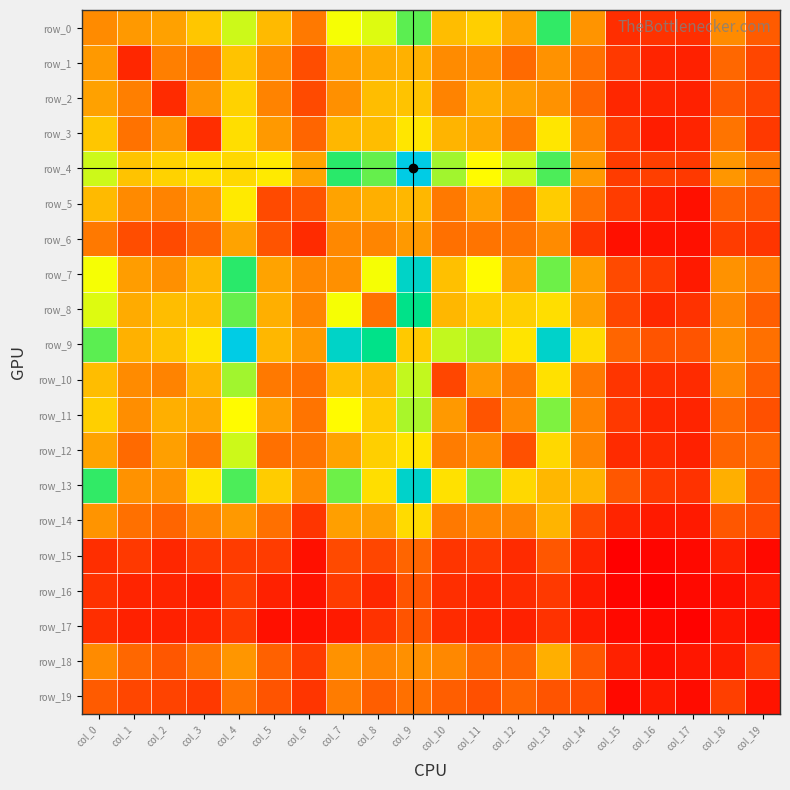

Reading left to right, list all the values displayed in this chart.

row_0: col_0=48	col_1=54	col_2=58	col_3=71	col_4=96	col_5=67	col_6=39	col_7=91	col_8=94	col_9=109	col_10=68	col_11=74	col_12=59	col_13=114	col_14=52	col_15=14	col_16=15	col_17=14	col_18=48	col_19=27
row_1: col_0=54	col_1=12	col_2=42	col_3=36	col_4=70	col_5=47	col_6=23	col_7=56	col_8=62	col_9=64	col_10=48	col_11=49	col_12=32	col_13=51	col_14=35	col_15=17	col_16=11	col_17=10	col_18=31	col_19=21
row_2: col_0=58	col_1=42	col_2=13	col_3=52	col_4=75	col_5=44	col_6=22	col_7=50	col_8=68	col_9=70	col_10=44	col_11=63	col_12=57	col_13=51	col_14=30	col_15=12	col_16=11	col_17=10	col_18=26	col_19=20
row_3: col_0=71	col_1=36	col_2=52	col_3=14	col_4=79	col_5=54	col_6=30	col_7=66	col_8=68	col_9=82	col_10=65	col_11=61	col_12=40	col_13=82	col_14=45	col_15=17	col_16=9	col_17=11	col_18=37	col_19=17
row_4: col_0=96	col_1=70	col_2=75	col_3=79	col_4=77	col_5=83	col_6=59	col_7=115	col_8=108	col_9=150	col_10=101	col_11=89	col_12=96	col_13=111	col_14=54	col_15=18	col_16=19	col_17=17	col_18=53	col_19=37
row_5: col_0=67	col_1=47	col_2=44	col_3=54	col_4=83	col_5=22	col_6=25	col_7=59	col_8=63	col_9=66	col_10=39	col_11=58	col_12=35	col_13=73	col_14=35	col_15=18	col_16=10	col_17=5	col_18=29	col_19=25
row_6: col_0=39	col_1=23	col_2=22	col_3=30	col_4=59	col_5=25	col_6=13	col_7=46	col_8=45	col_9=54	col_10=35	col_11=37	col_12=37	col_13=48	col_14=16	col_15=5	col_16=6	col_17=5	col_18=18	col_19=16
row_7: col_0=91	col_1=56	col_2=50	col_3=66	col_4=115	col_5=59	col_6=46	col_7=50	col_8=91	col_9=141	col_10=69	col_11=89	col_12=59	col_13=107	col_14=57	col_15=22	col_16=18	col_17=8	col_18=51	col_19=41
row_8: col_0=94	col_1=62	col_2=68	col_3=68	col_4=108	col_5=63	col_6=45	col_7=91	col_8=36	col_9=123	col_10=66	col_11=73	col_12=74	col_13=79	col_14=57	col_15=21	col_16=12	col_17=15	col_18=45	col_19=28
row_9: col_0=109	col_1=64	col_2=70	col_3=82	col_4=150	col_5=66	col_6=54	col_7=141	col_8=123	col_9=72	col_10=97	col_11=100	col_12=81	col_13=142	col_14=78	col_15=30	col_16=25	col_17=25	col_18=50	col_19=35
row_10: col_0=68	col_1=48	col_2=44	col_3=65	col_4=101	col_5=39	col_6=35	col_7=69	col_8=66	col_9=97	col_10=21	col_11=54	col_12=41	col_13=80	col_14=39	col_15=16	col_16=14	col_17=13	col_18=46	col_19=28
row_11: col_0=74	col_1=49	col_2=63	col_3=61	col_4=89	col_5=58	col_6=37	col_7=89	col_8=73	col_9=100	col_10=54	col_11=25	col_12=47	col_13=105	col_14=45	col_15=17	col_16=12	col_17=11	col_18=32	col_19=24
row_12: col_0=59	col_1=32	col_2=57	col_3=40	col_4=96	col_5=35	col_6=37	col_7=59	col_8=74	col_9=81	col_10=41	col_11=47	col_12=24	col_13=77	col_14=45	col_15=13	col_16=13	col_17=10	col_18=30	col_19=30
row_13: col_0=114	col_1=51	col_2=51	col_3=82	col_4=111	col_5=73	col_6=48	col_7=107	col_8=79	col_9=142	col_10=80	col_11=105	col_12=77	col_13=66	col_14=65	col_15=26	col_16=17	col_17=15	col_18=63	col_19=25
row_14: col_0=52	col_1=35	col_2=30	col_3=45	col_4=54	col_5=35	col_6=16	col_7=57	col_8=57	col_9=78	col_10=39	col_11=45	col_12=45	col_13=65	col_14=22	col_15=11	col_16=8	col_17=8	col_18=26	col_19=23
row_15: col_0=14	col_1=17	col_2=12	col_3=17	col_4=18	col_5=18	col_6=5	col_7=22	col_8=21	col_9=30	col_10=16	col_11=17	col_12=13	col_13=26	col_14=11	col_15=0	col_16=2	col_17=3	col_18=10	col_19=3
row_16: col_0=15	col_1=11	col_2=11	col_3=9	col_4=19	col_5=10	col_6=6	col_7=18	col_8=12	col_9=25	col_10=14	col_11=12	col_12=13	col_13=17	col_14=8	col_15=2	col_16=0	col_17=3	col_18=5	col_19=8
row_17: col_0=14	col_1=10	col_2=10	col_3=11	col_4=17	col_5=5	col_6=5	col_7=8	col_8=15	col_9=25	col_10=13	col_11=11	col_12=10	col_13=15	col_14=8	col_15=3	col_16=3	col_17=1	col_18=7	col_19=4
row_18: col_0=48	col_1=31	col_2=26	col_3=37	col_4=53	col_5=29	col_6=18	col_7=51	col_8=45	col_9=50	col_10=46	col_11=32	col_12=30	col_13=63	col_14=26	col_15=10	col_16=5	col_17=7	col_18=9	col_19=19
row_19: col_0=27	col_1=21	col_2=20	col_3=17	col_4=37	col_5=25	col_6=16	col_7=41	col_8=28	col_9=35	col_10=28	col_11=24	col_12=30	col_13=25	col_14=23	col_15=3	col_16=8	col_17=4	col_18=19	col_19=6